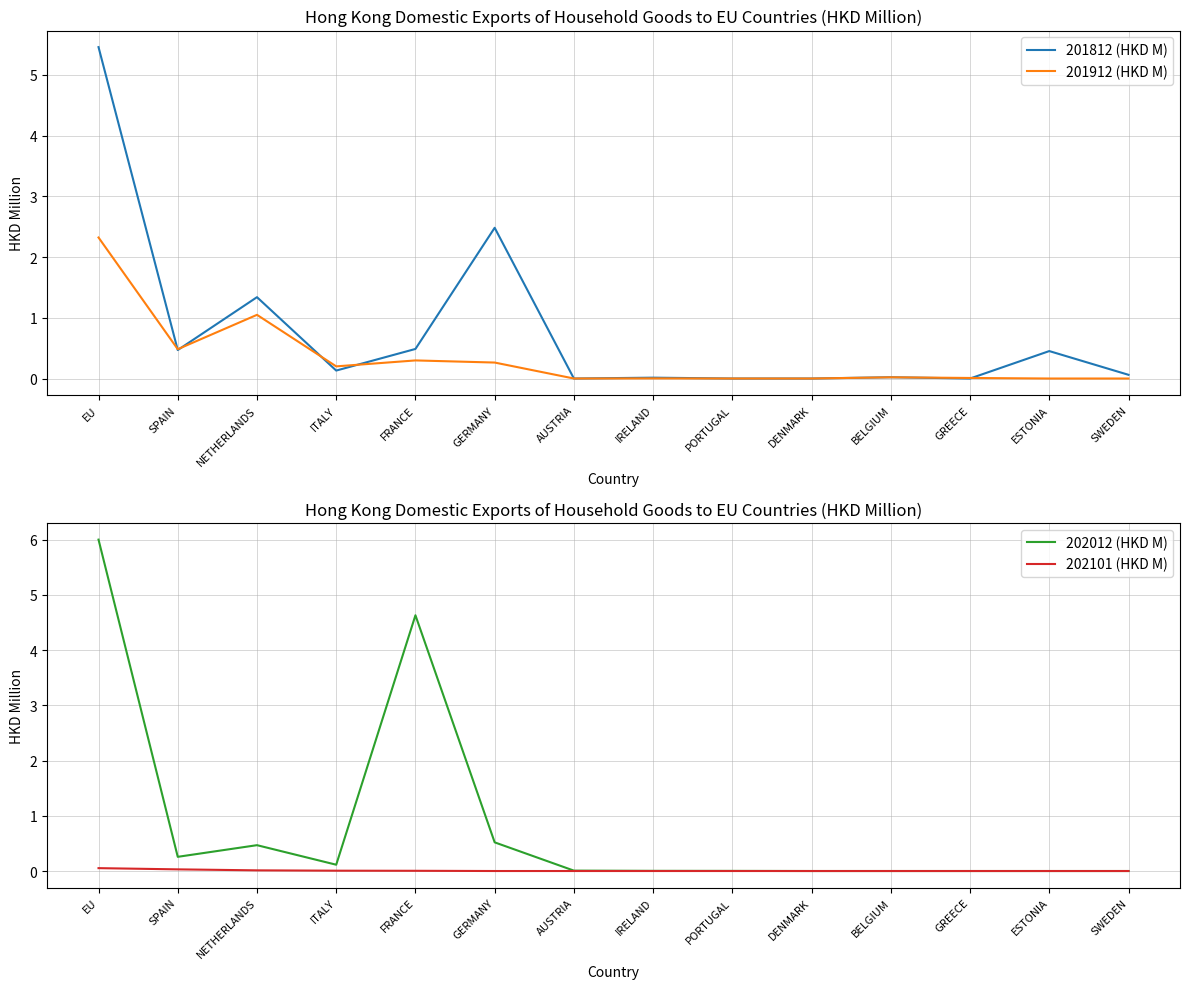

How many values in the 201812 (HKD M) series exceed 0?

10